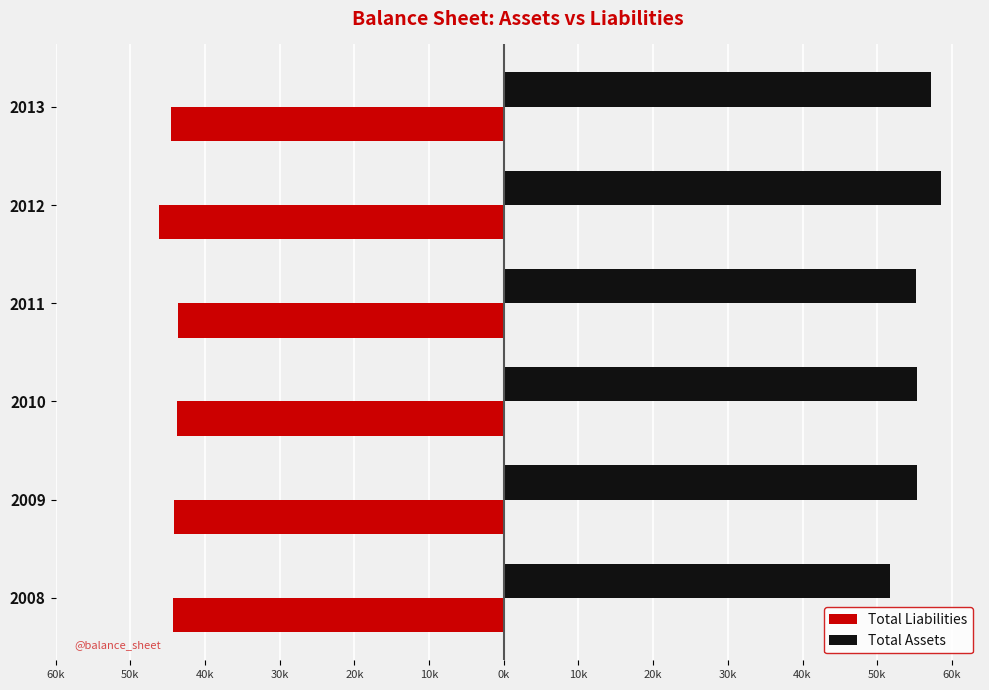

What are all the series names shown in the legend?

Total Liabilities, Total Assets